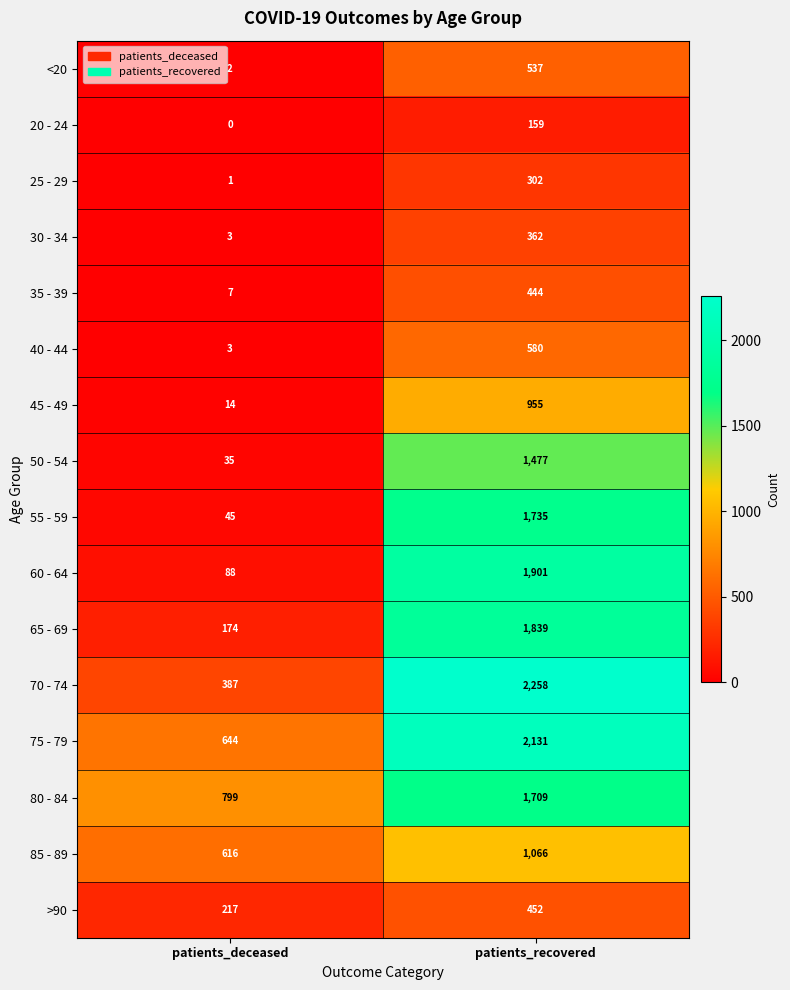

Which category has the lowest value in the <20 series?

patients_deceased